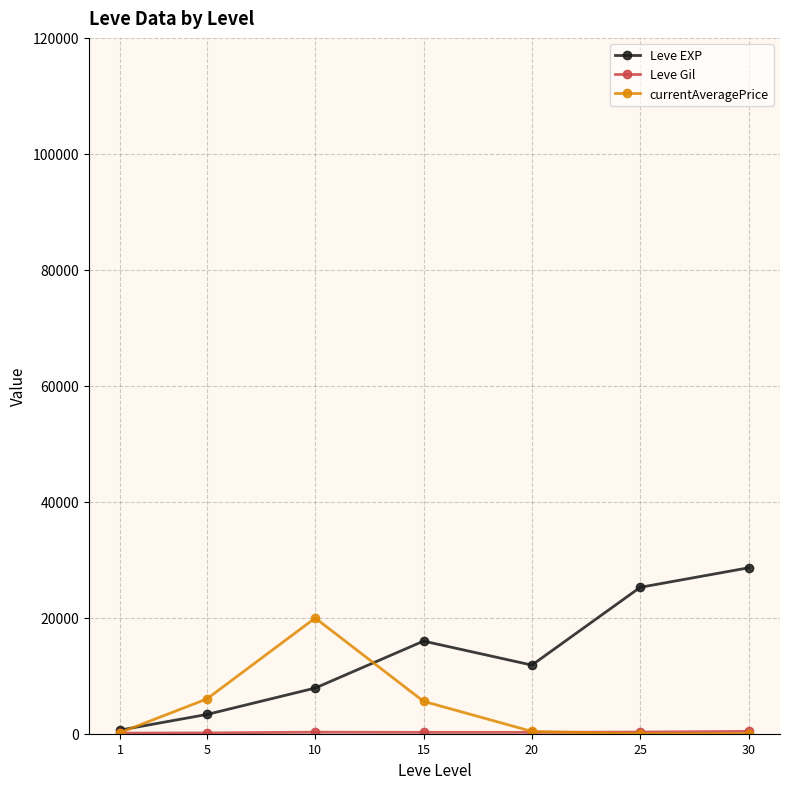

Count the number of data series in this chart.

3